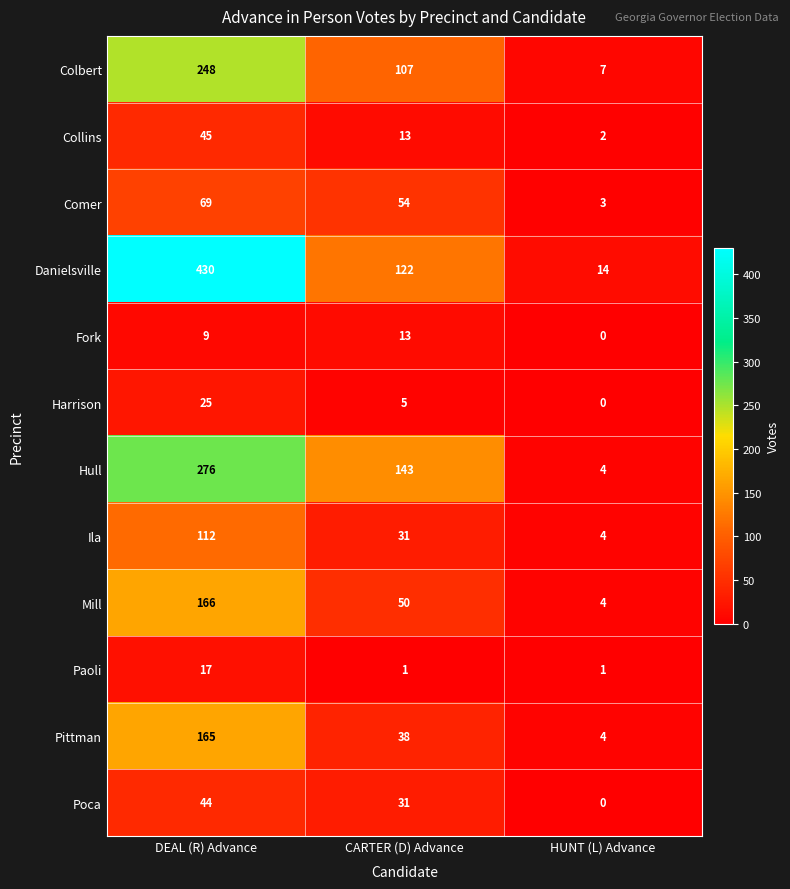

Is it true that Paoli equals 1 at HUNT (L) Advance?

True